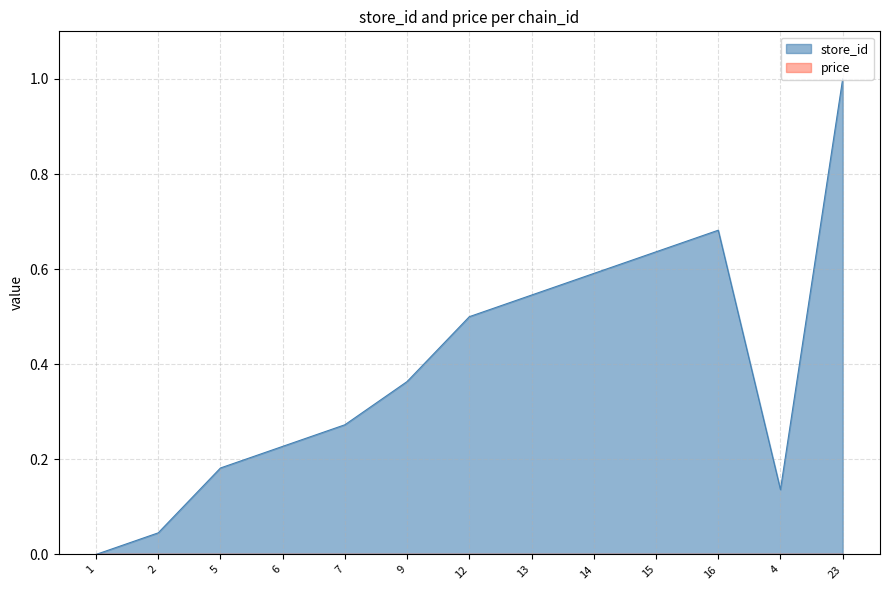

What is the greatest value displayed?

1.0